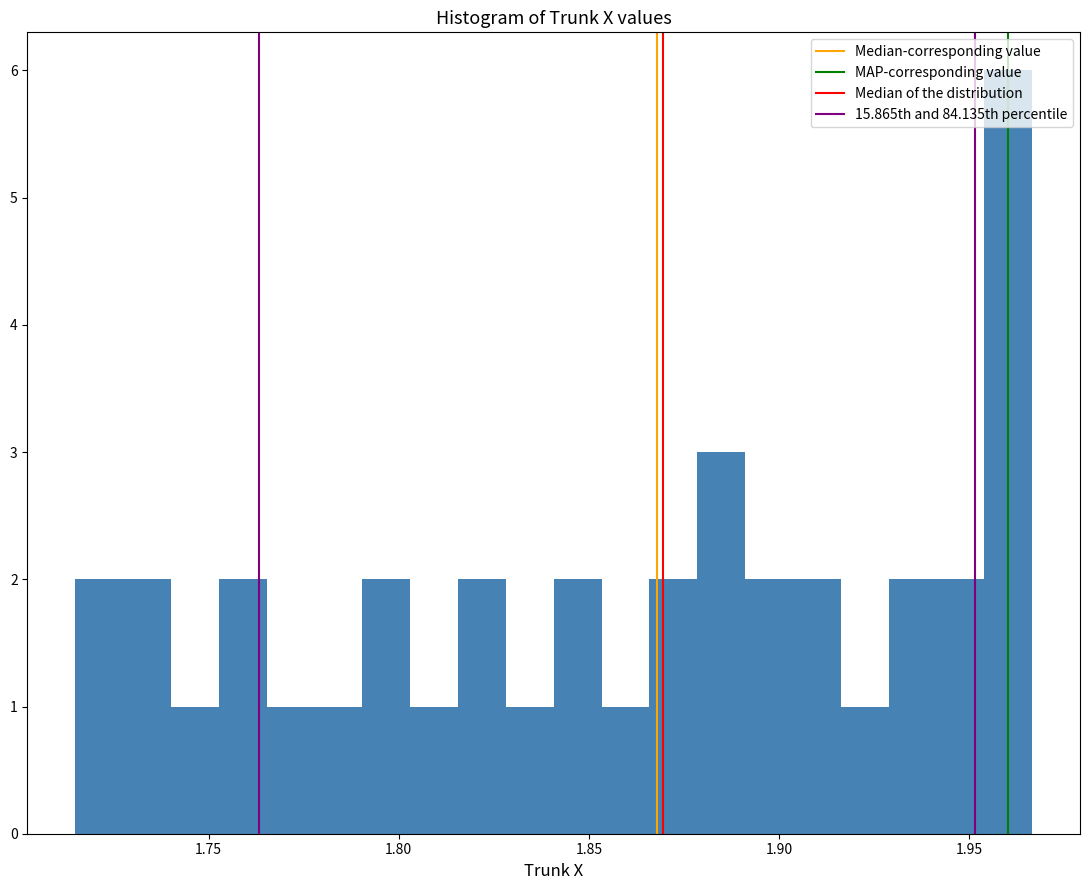

Around what value on the x-axis is the tallest bar? Give the approximate position of its centre, as read against the axis.

1.960